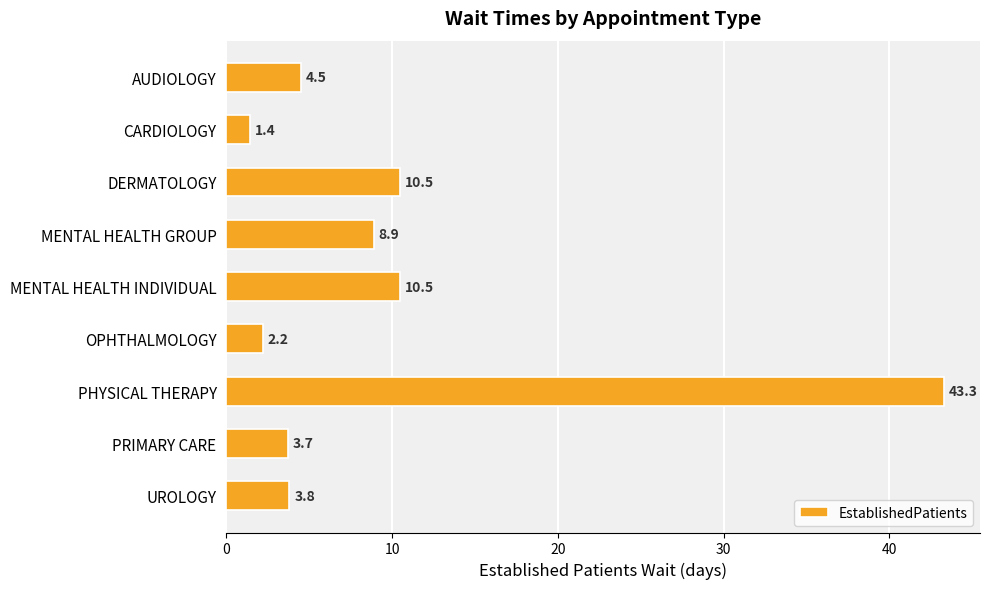

What is the label of the 3rd bar from the top?

DERMATOLOGY